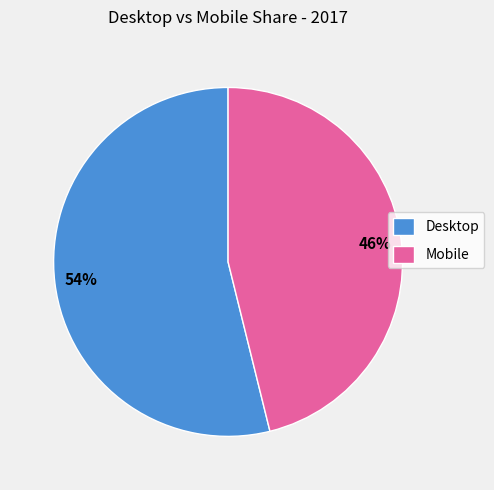

Is there any slice that represents more than half of the pie?

Yes